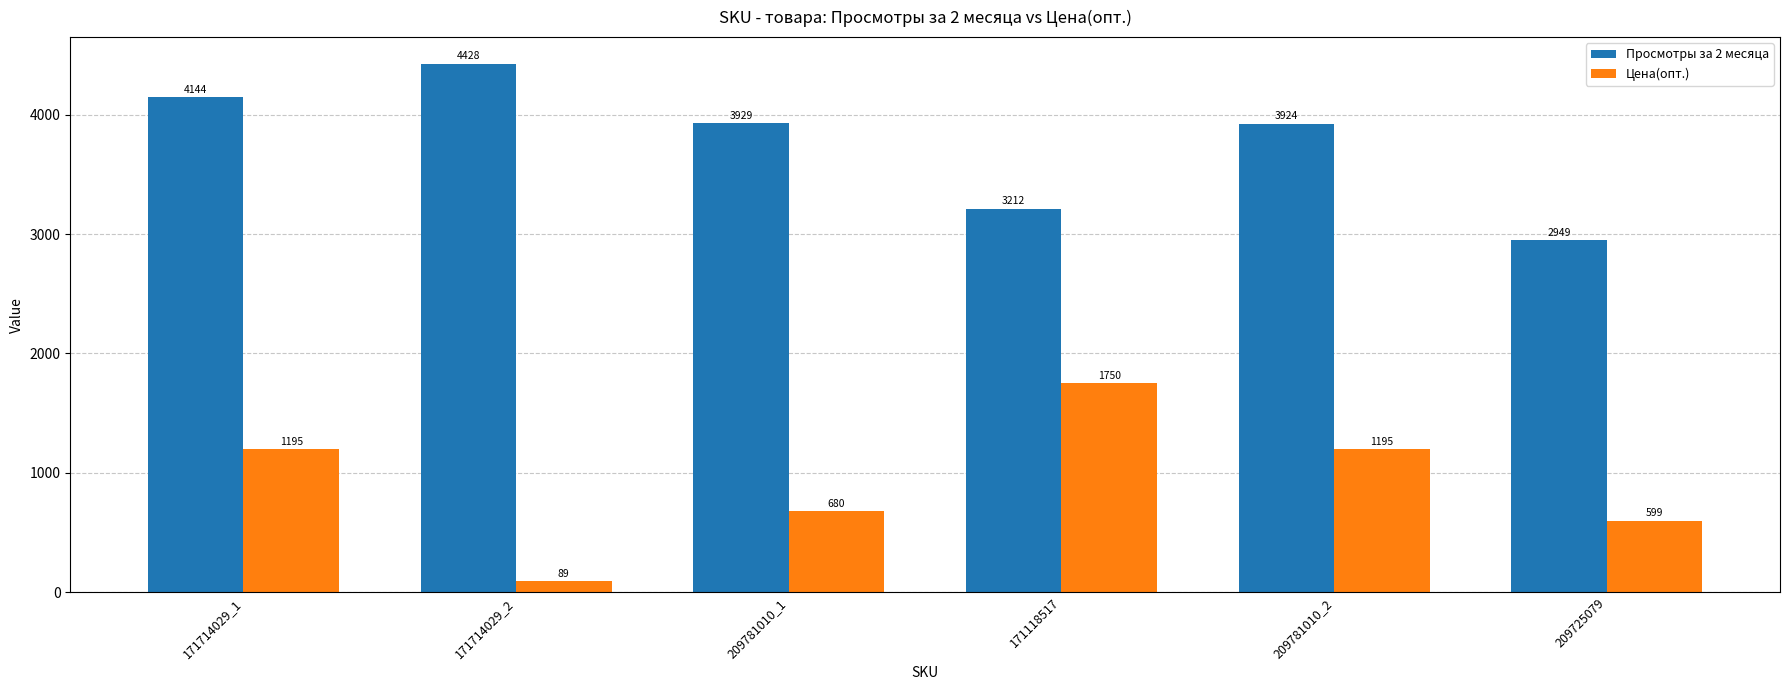

Is the value of Цена(опт.) at 209781010_2 greater than the value of Просмотры за 2 месяца at 209781010_2?

No